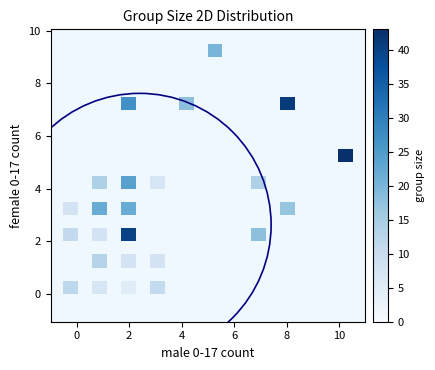

Count the number of categories in the chart.

20